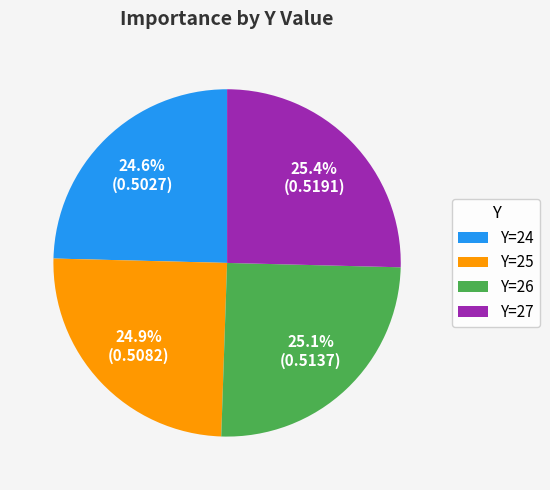

Between Y=24 and Y=27, which is larger?

Y=27